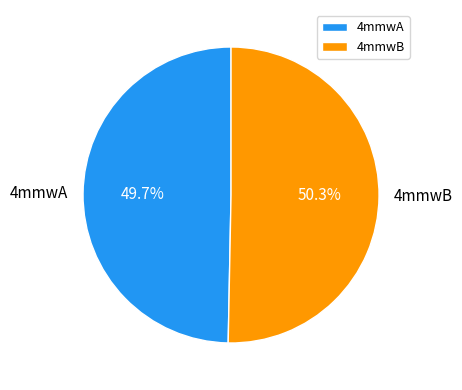

How much of the chart is everything except 4mmwA?

50.3%